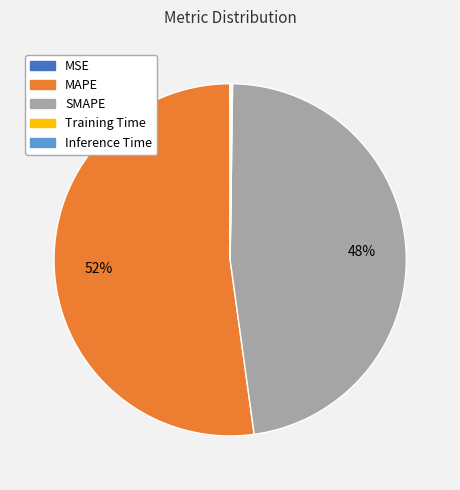

To the nearest percent, what is the difference between the largest and smallest slice percentages?

52%